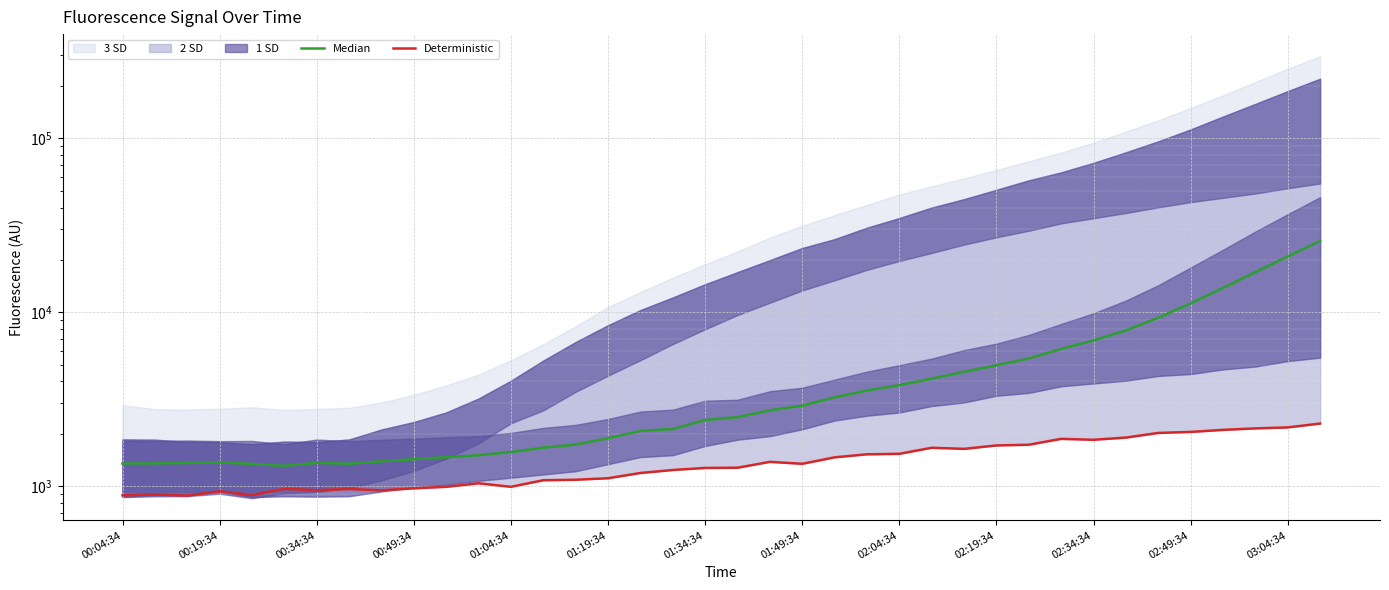

Reading left to right, list all the values displayed in this chart.

Median: 1348.5	1351.5	1359.0	1370.0	1342.0	1308.5	1361.5	1344.5	1389.0	1429.0	1465.5	1505.5	1570.5	1664.5	1734.5	1885.0	2077.0	2129.5	2399.5	2494.0	2726.0	2901.5	3240.0	3549.0	3807.0	4150.0	4541.5	4954.5	5419.5	6156.5	6878.0	7858.0	9303.0	11244.5	13789.5	16989.0	20943.0	25695.5
Deterministic: 885.0	896.0	882.0	934.0	888.0	965.0	946.0	963.0	945.0	971.0	991.0	1038.0	991.0	1081.0	1088.0	1110.0	1190.0	1238.0	1272.0	1276.0	1379.0	1344.0	1464.0	1524.0	1534.0	1662.0	1638.0	1714.0	1730.0	1870.0	1847.0	1902.0	2023.0	2050.0	2106.0	2148.0	2176.0	2290.0